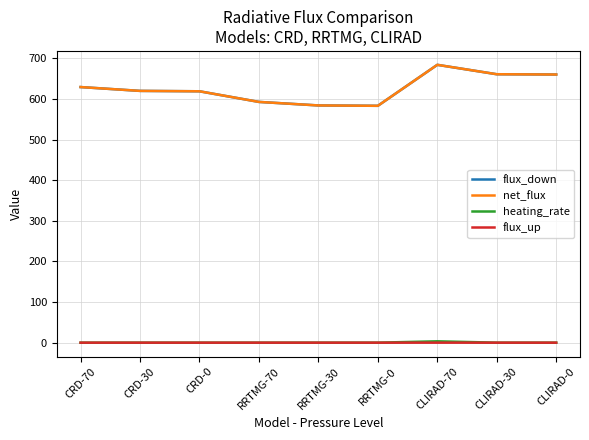

Between RRTMG-70 and CLIRAD-70, which series saw the biggest shift?

net_flux